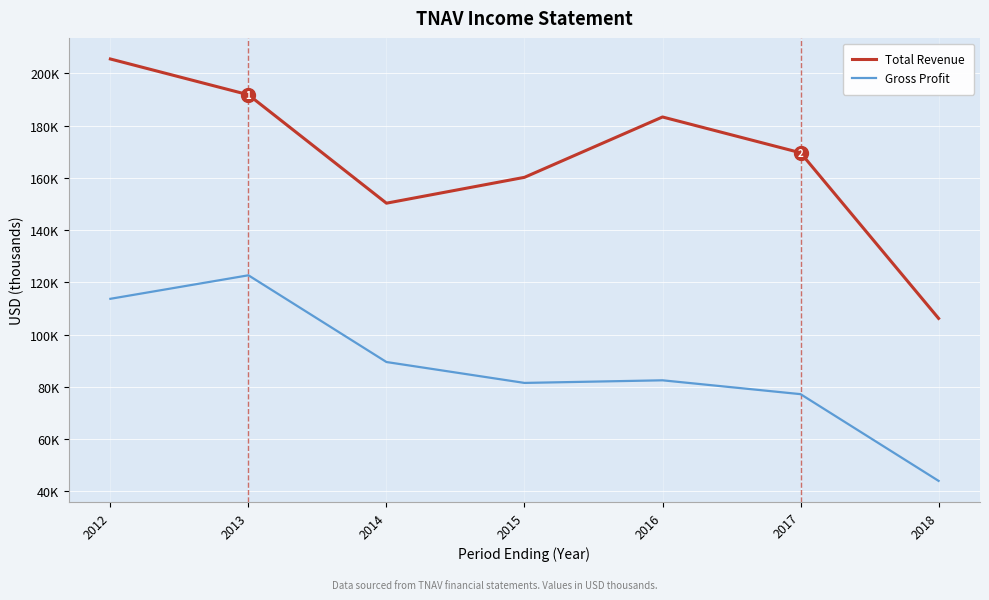

Which series changed the most between 2012 and 2015?

Total Revenue